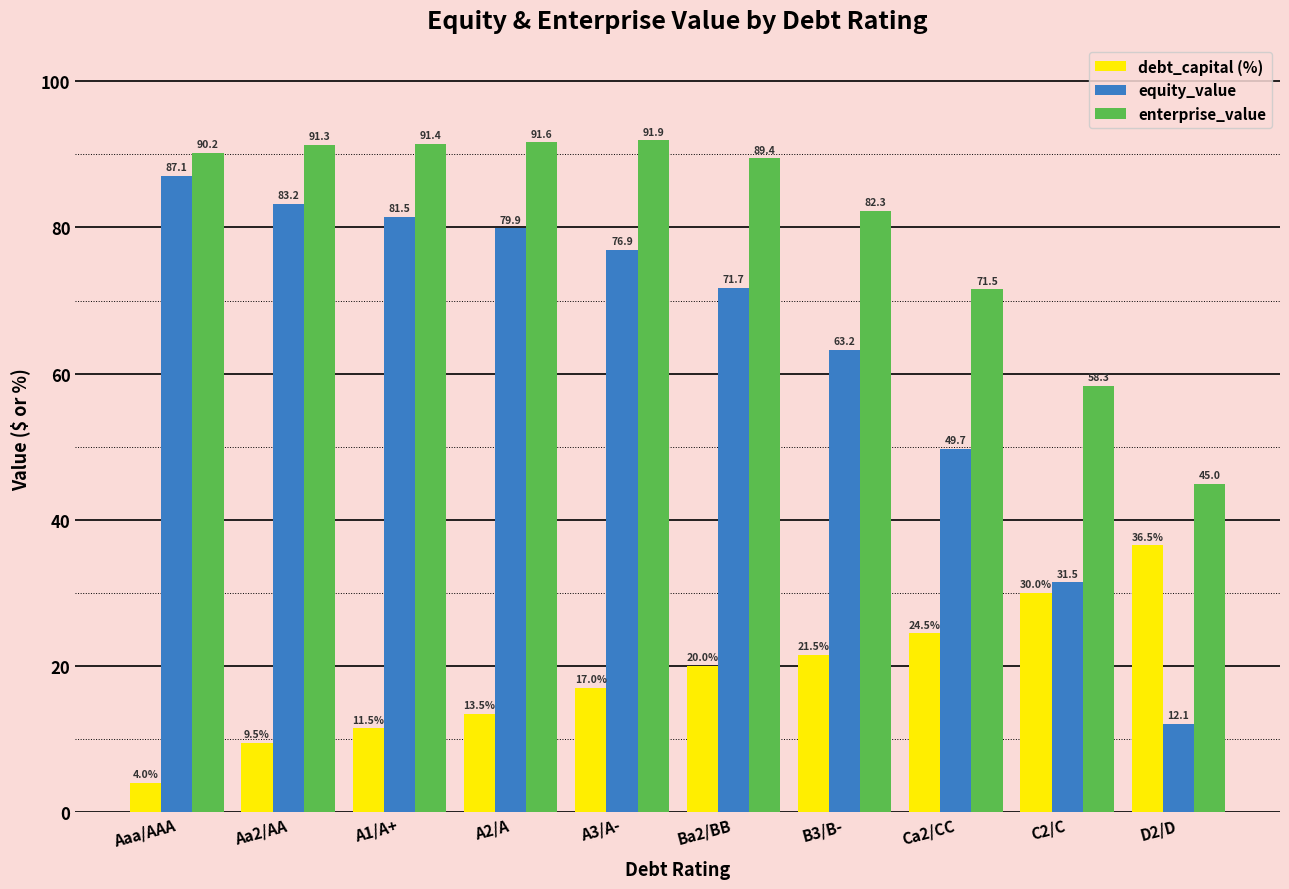

Which label corresponds to the smallest value in the chart?

Aaa/AAA